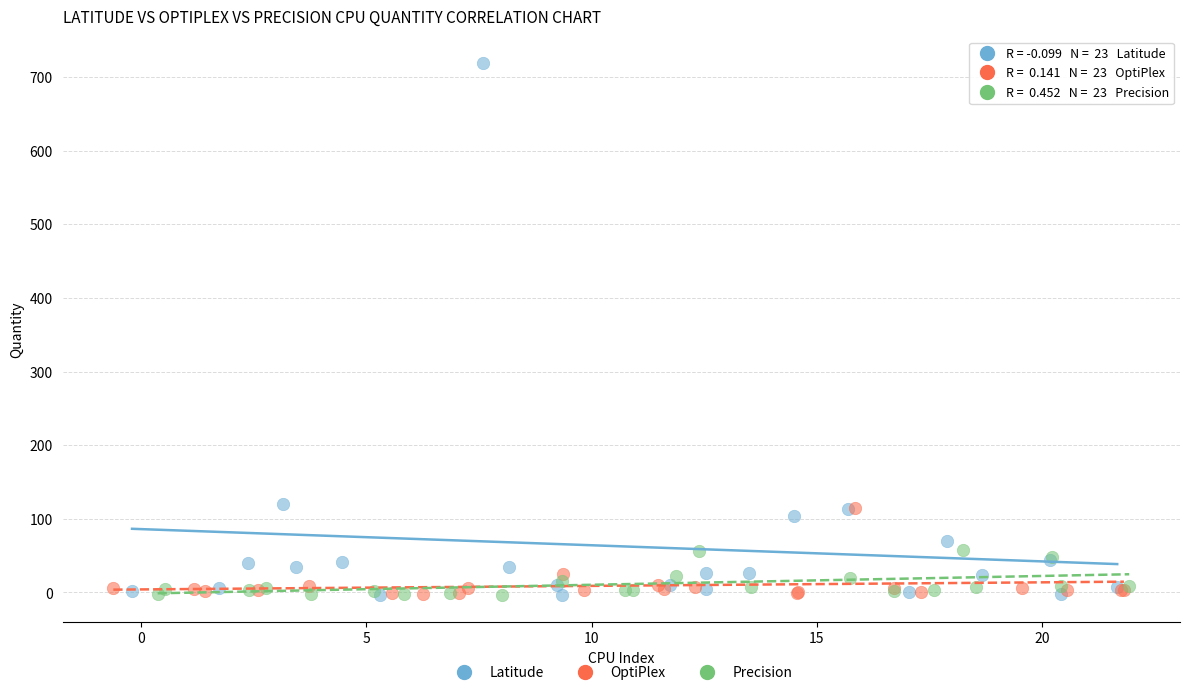

What are all the series names shown in the legend?

Latitude, OptiPlex, Precision